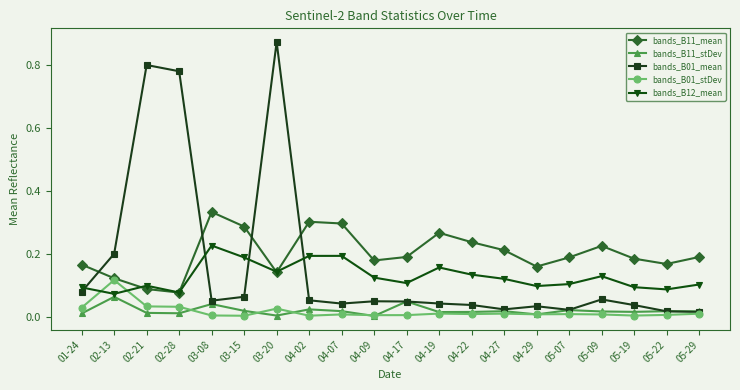

At how many categories does at least one series exceed 0?

20